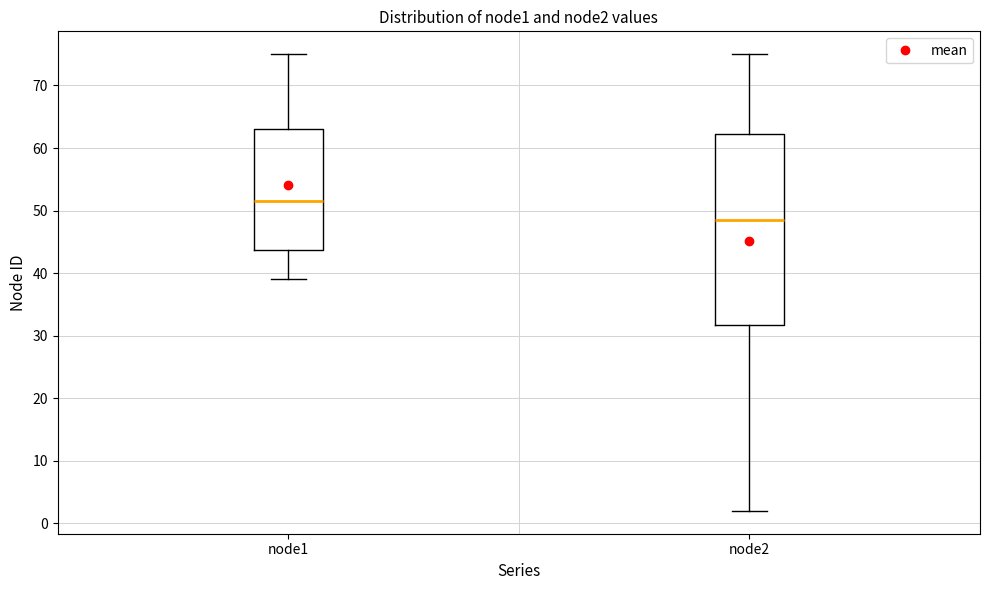

Comparing the boxes themselves (not the whiskers), which one is the tallest?

node2